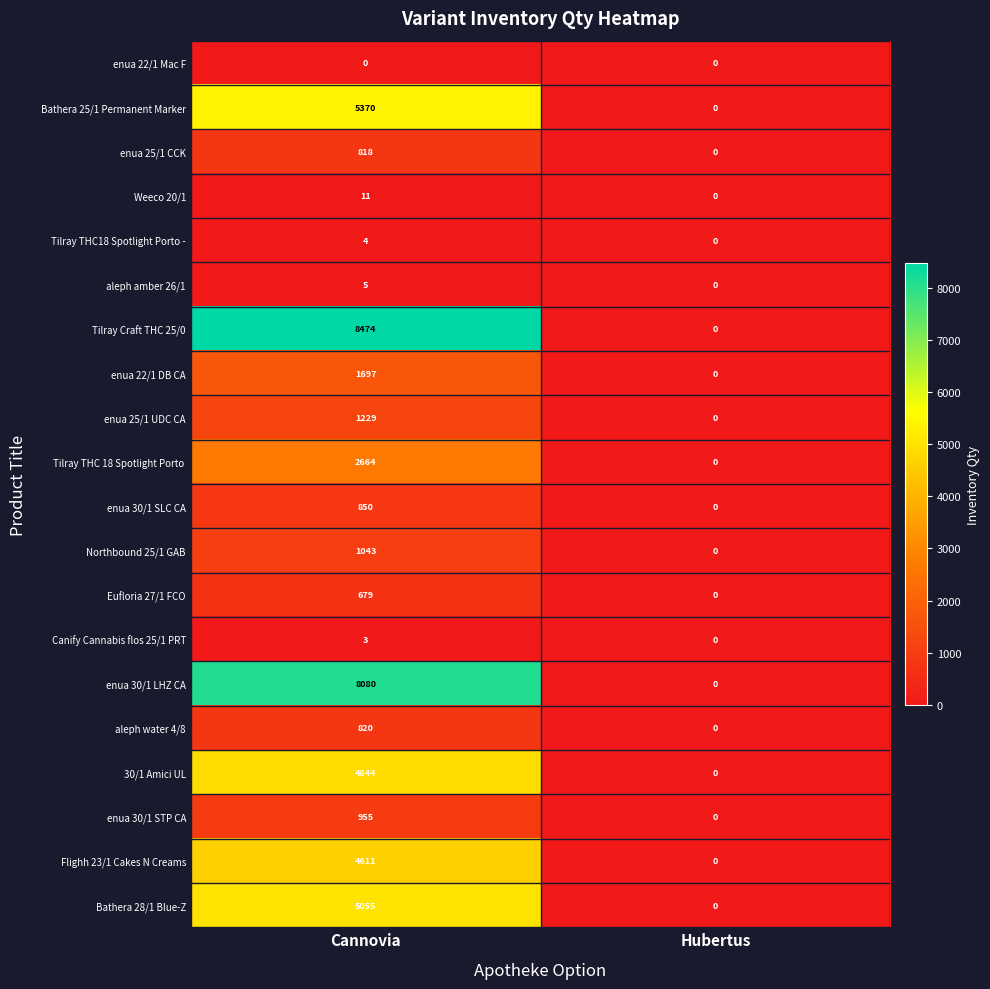

What value does the Bathera 25/1 Permanent Marker series have at Сannovia?

5370